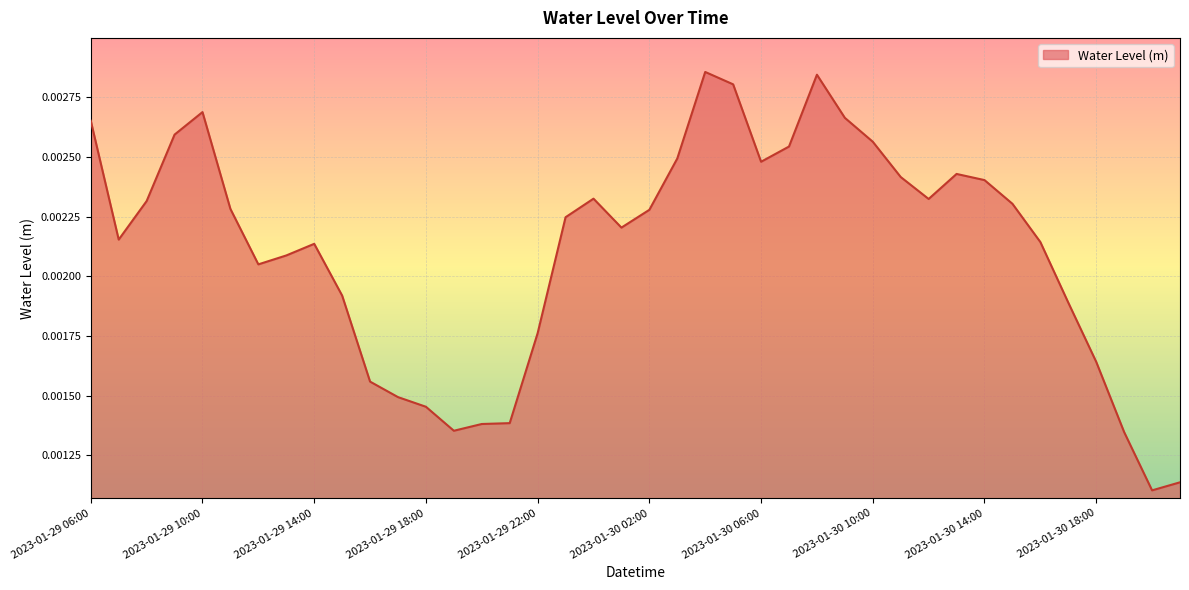

How many lines are shown in the chart?

1